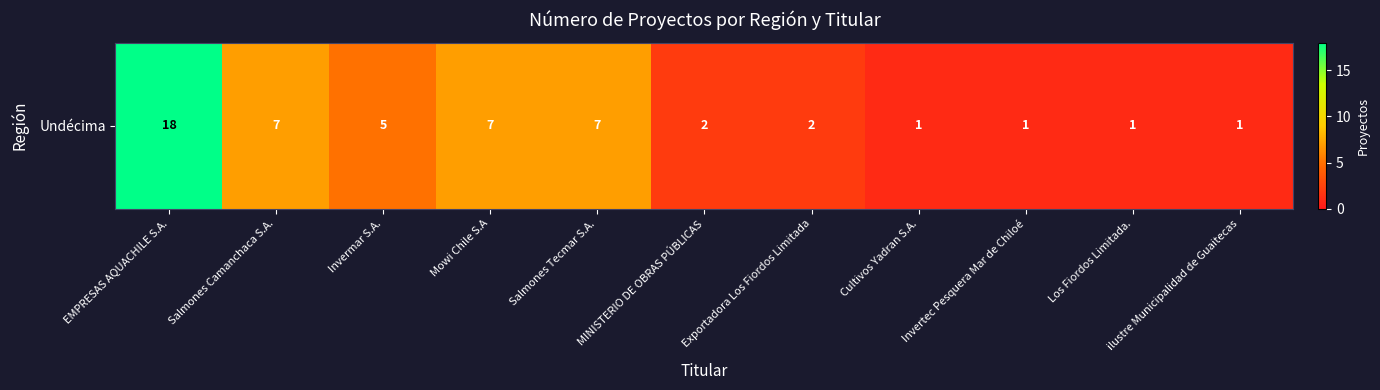

Approximately how many times larger is the value at EMPRESAS AQUACHILE S.A. compared to Invertec Pesquera Mar de Chiloé?

18.0